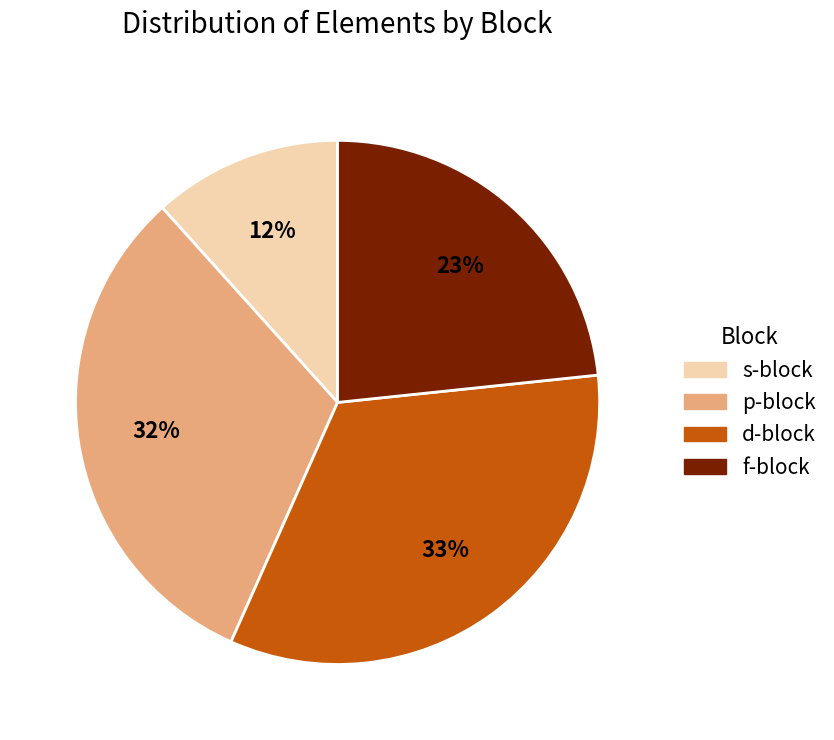

Is the sum of s-block and d-block greater than half?

No